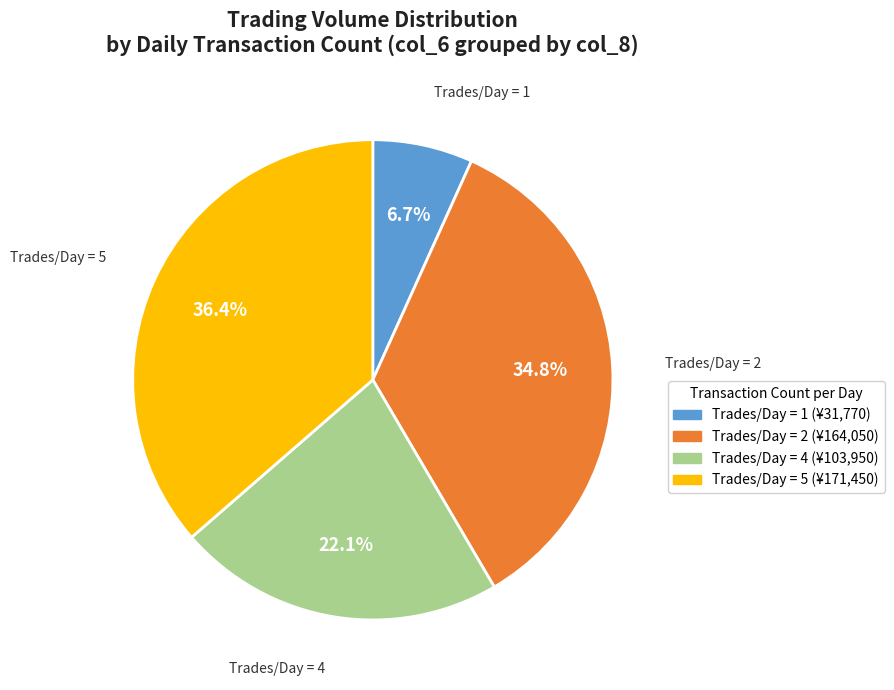

Is there a majority slice in this chart?

No